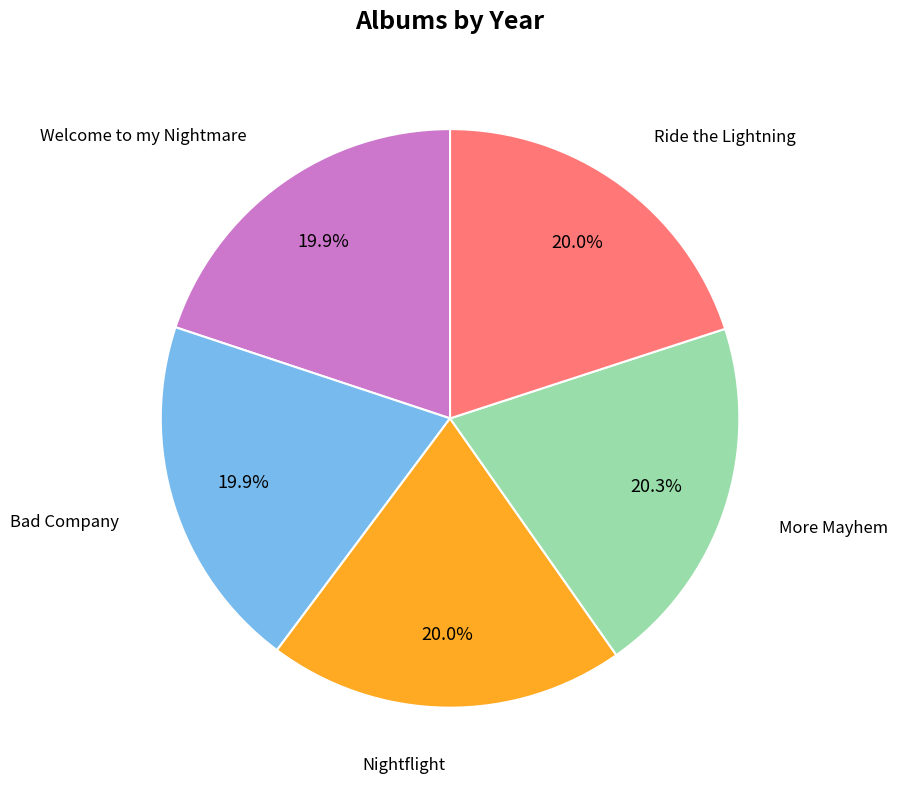

How many segments does this pie chart have?

5